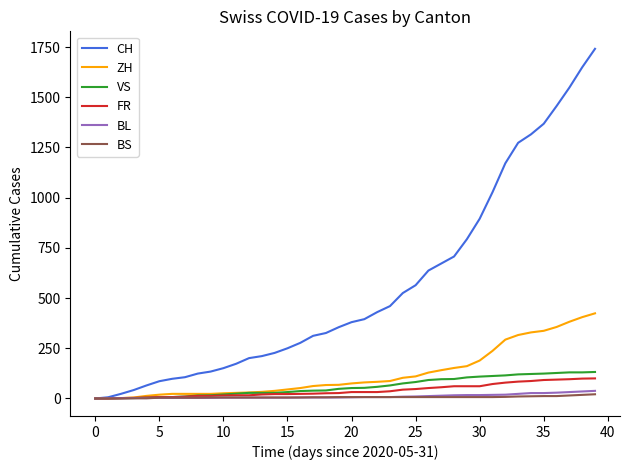

Which series has the widest spread of values?

CH